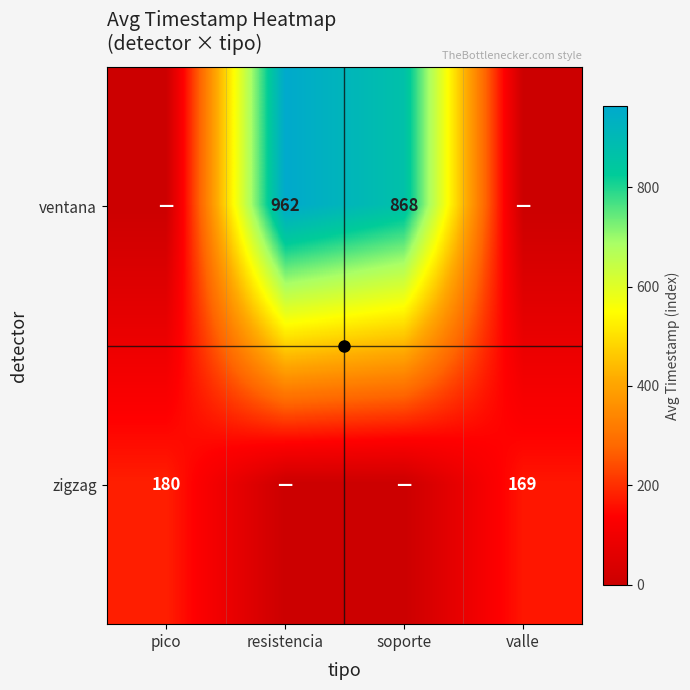

What is the spread (max minus min) of values at resistencia?

962.2